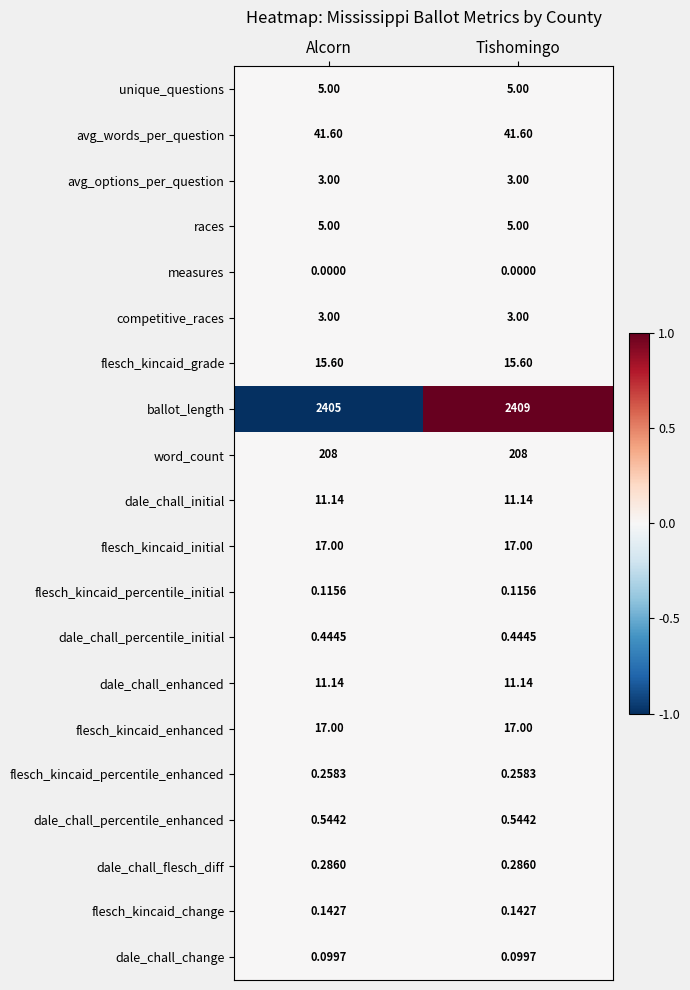

How many distinct data groups are displayed?

20